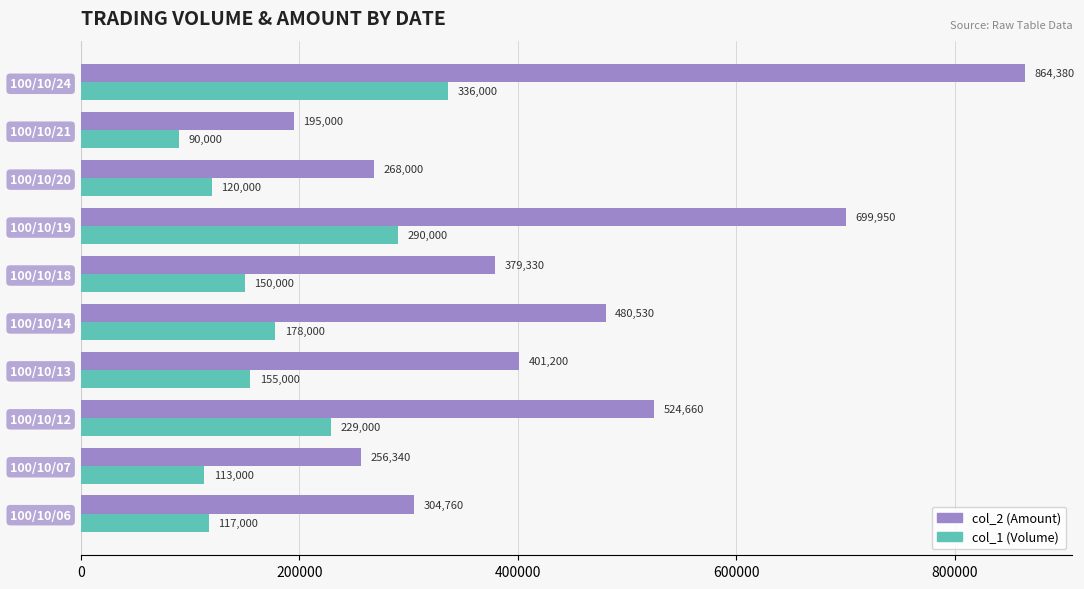

Which series has the largest total across all categories?

col_2 (Amount)